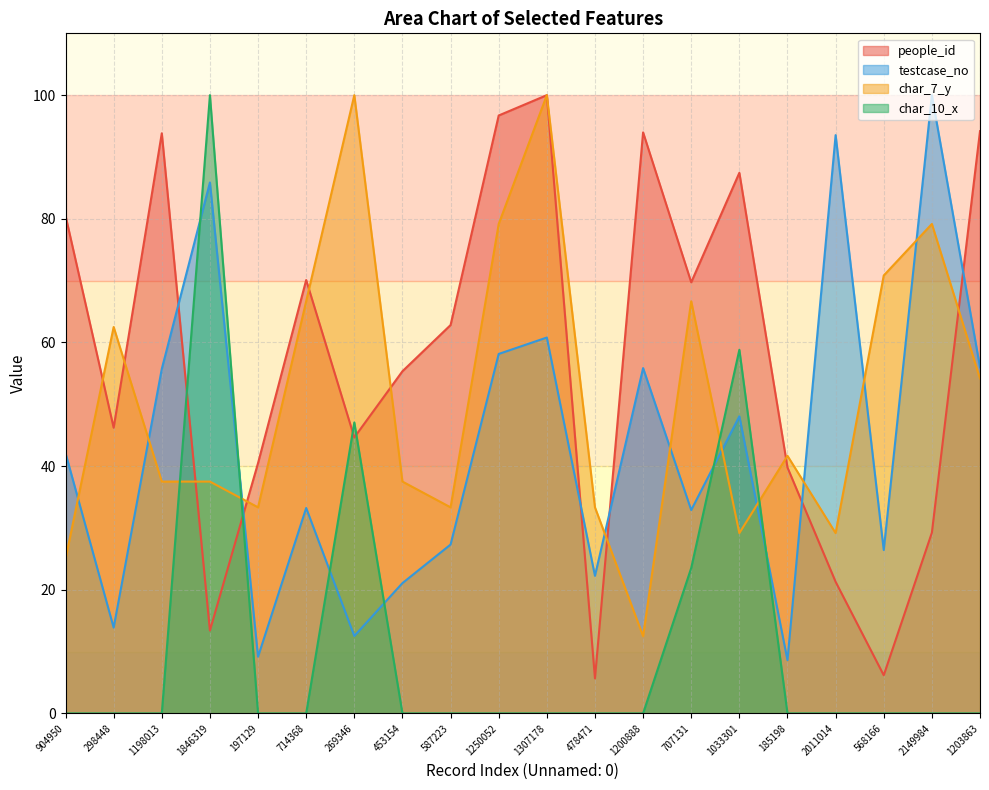

At which label does char_7_y reach its peak?

269346